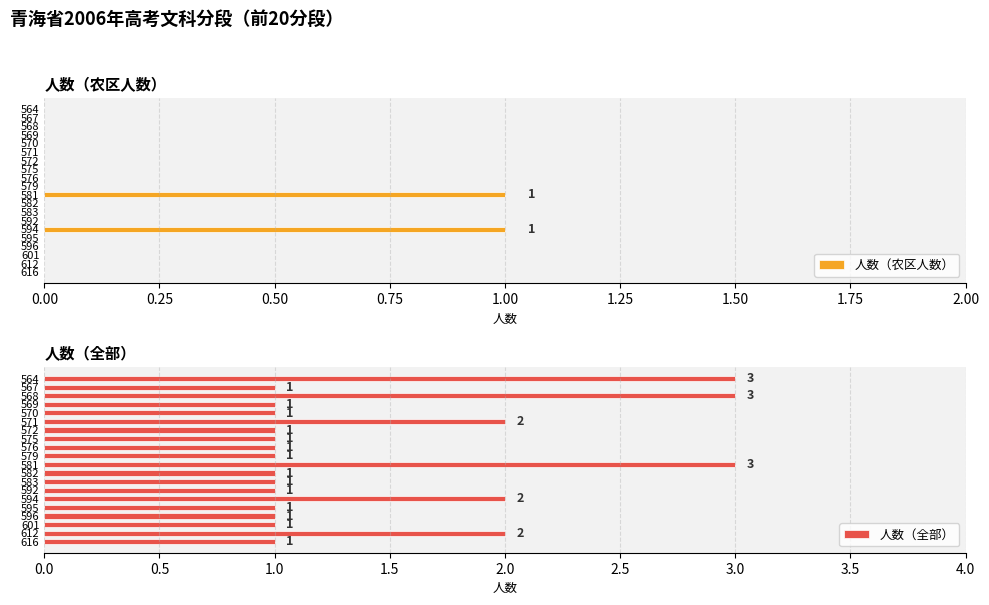

Which series has the largest range (max minus min)?

人数（全部）